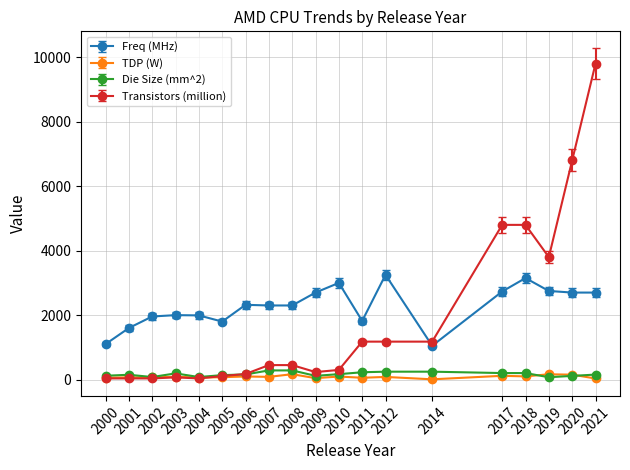

Which series has the widest spread of values?

Transistors (million)